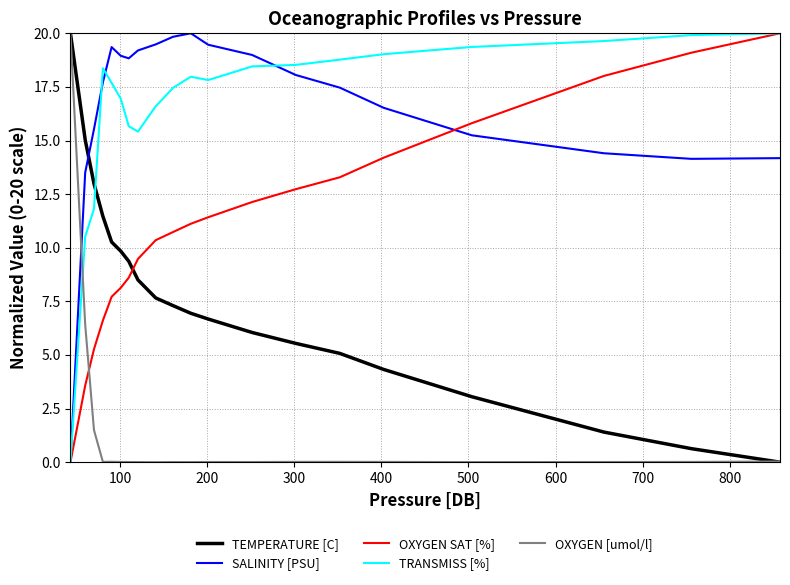

What is the greatest value displayed?

20.0